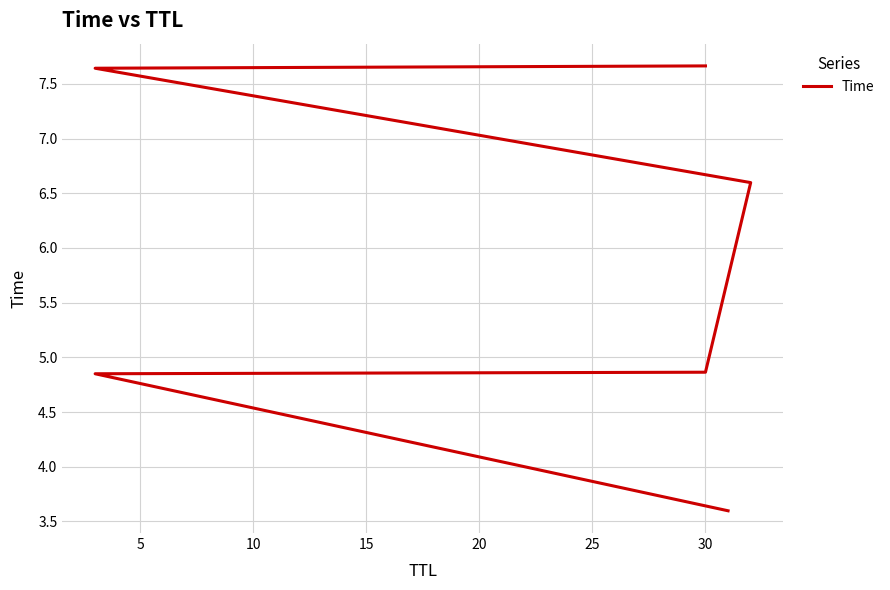

How many values exceed 6?

3